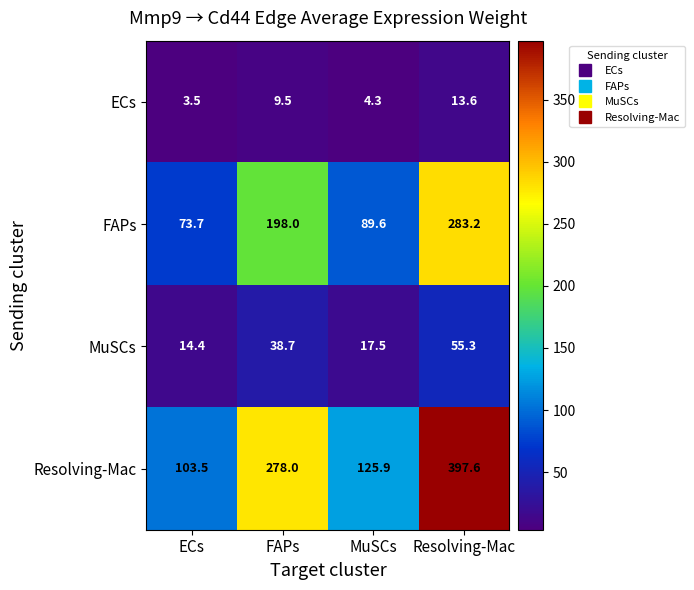

The value of ECs at ECs is 3.5. True or false?

True